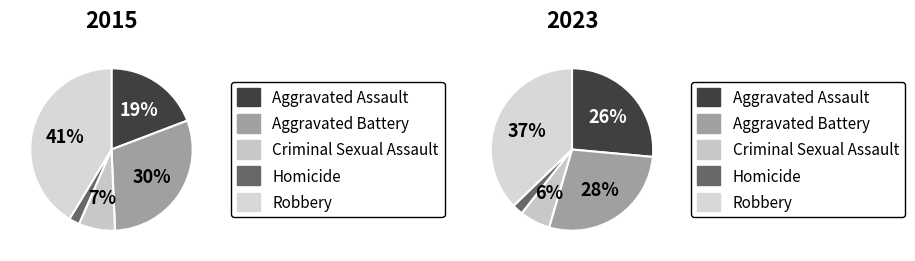

What percentage is the values_2023 slice, to the nearest percent?

28%